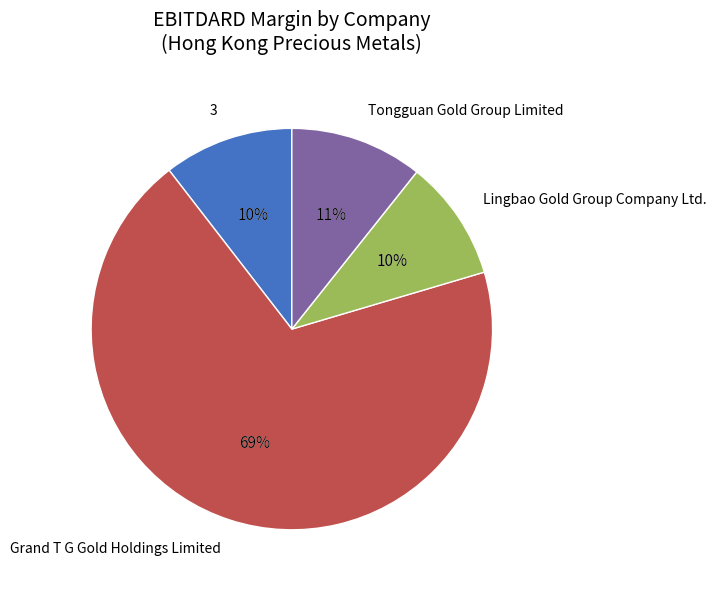

To the nearest percent, what is the average slice percentage?

25%